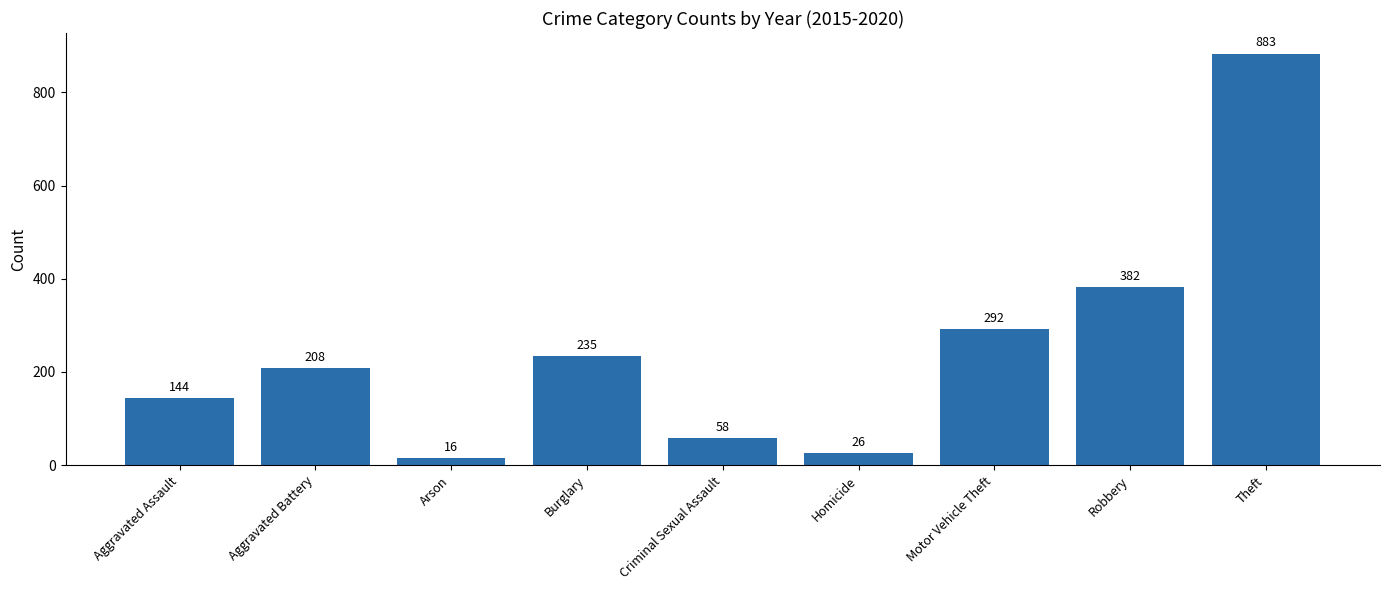

True or false: the data shows 26 at Homicide.

True